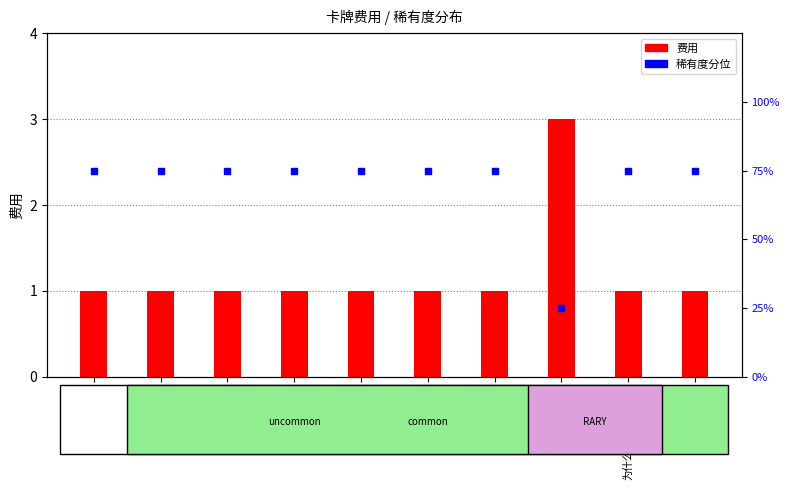

Which series contains the lowest Y value?

费用